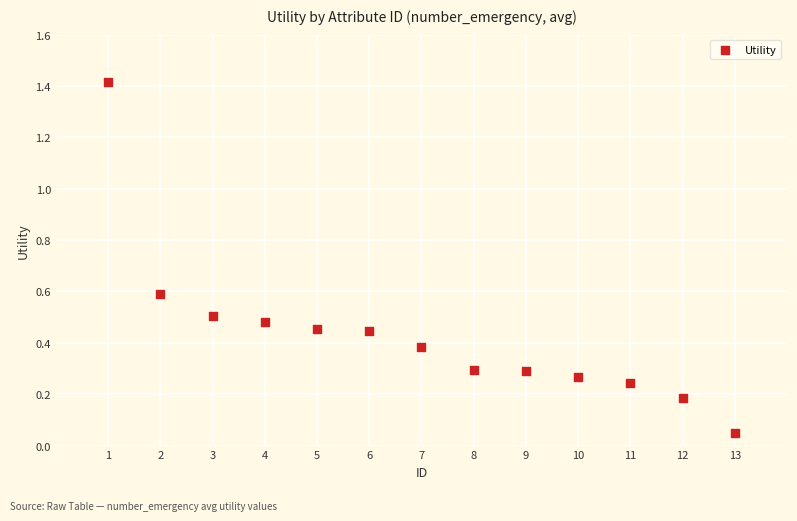

What is the range of Y values (max minus min)?

1.4